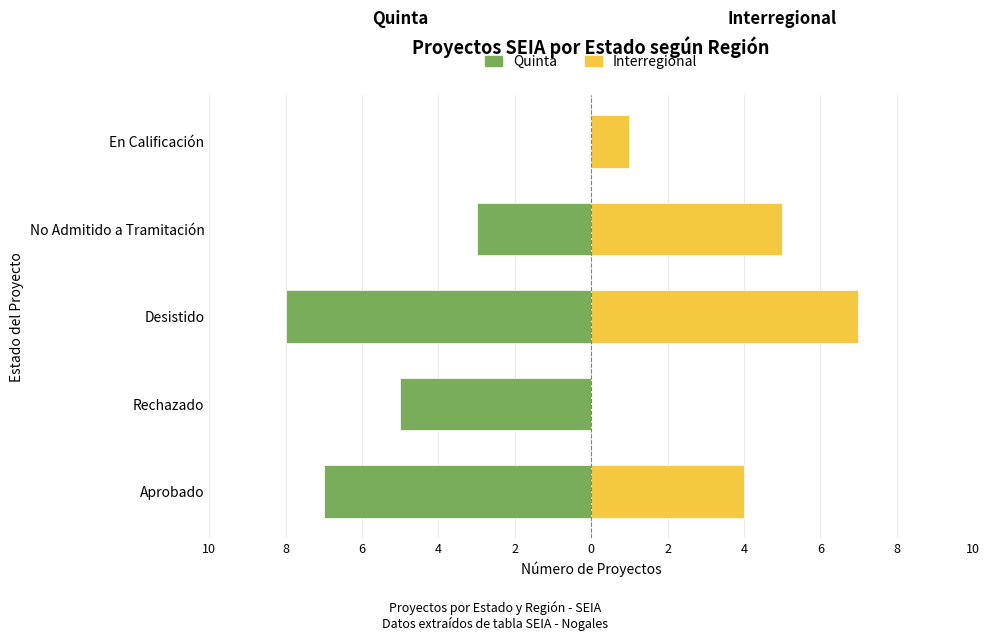

How many categories are shown in the chart?

5